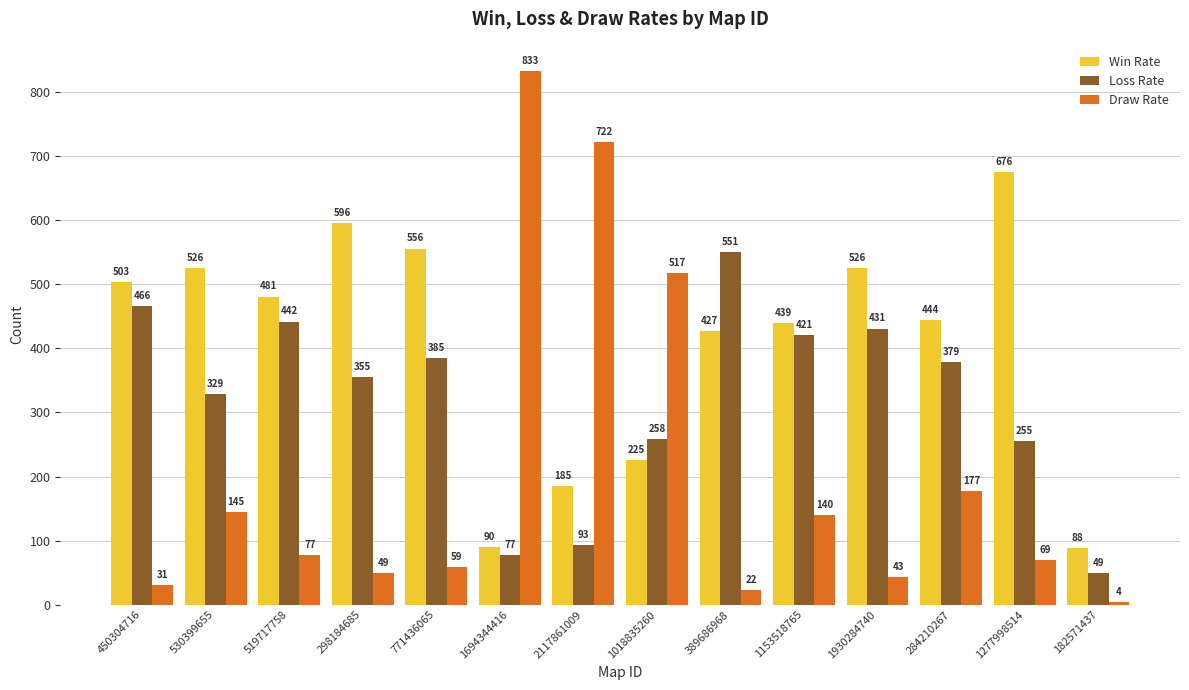

Which series has the largest total across all categories?

Win Rate